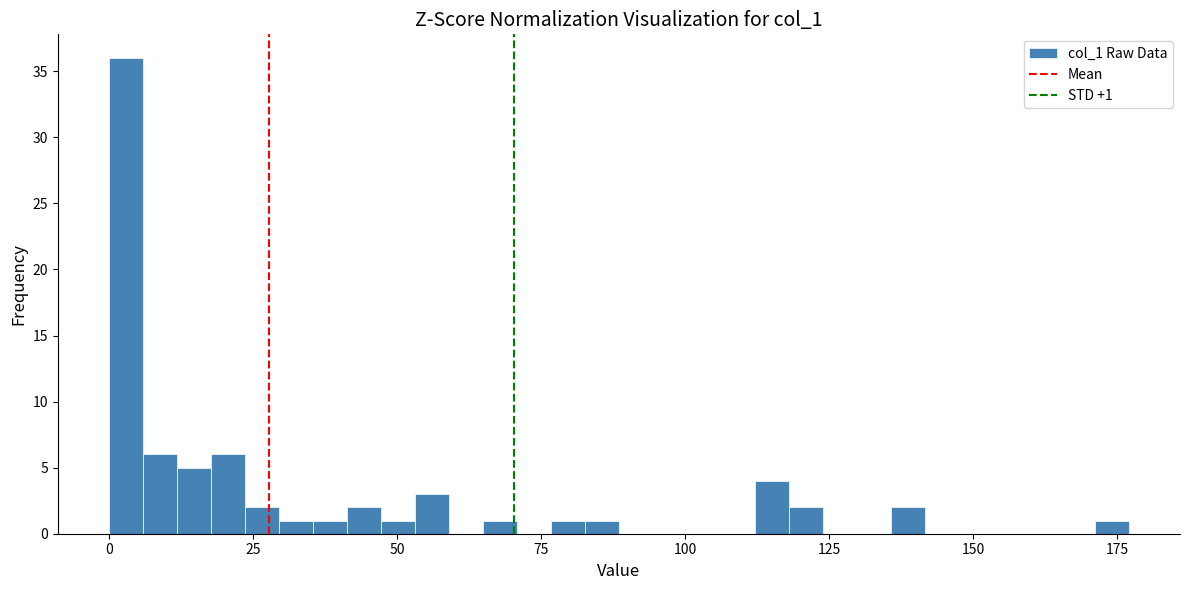

Around what value on the x-axis is the tallest bar? Give the approximate position of its centre, as read against the axis.

5